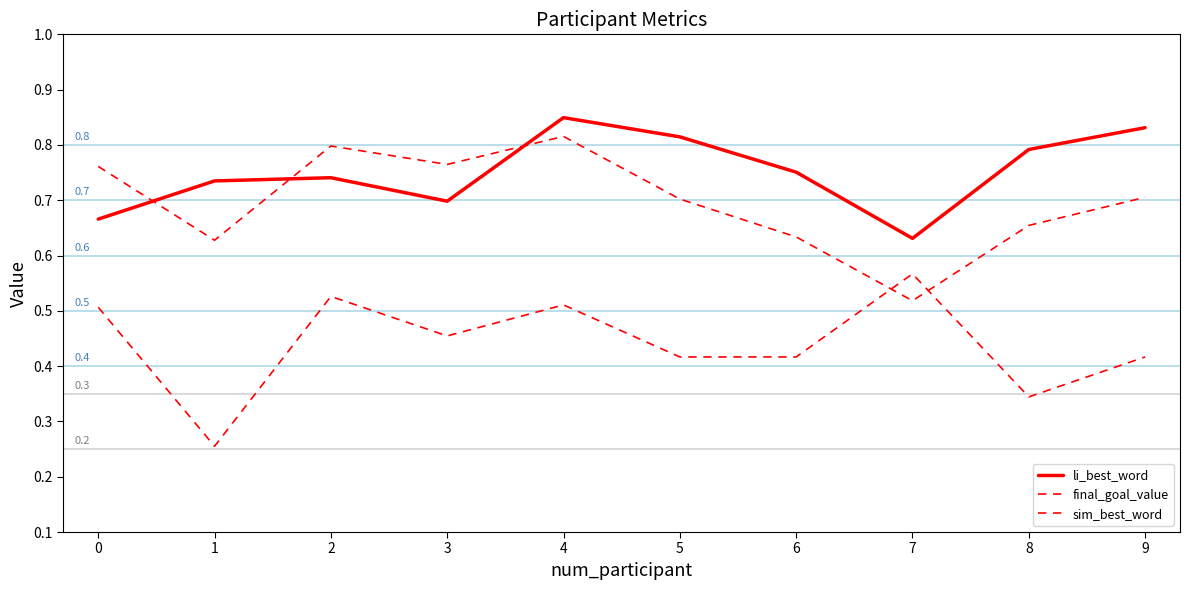

How many lines are shown in the chart?

3